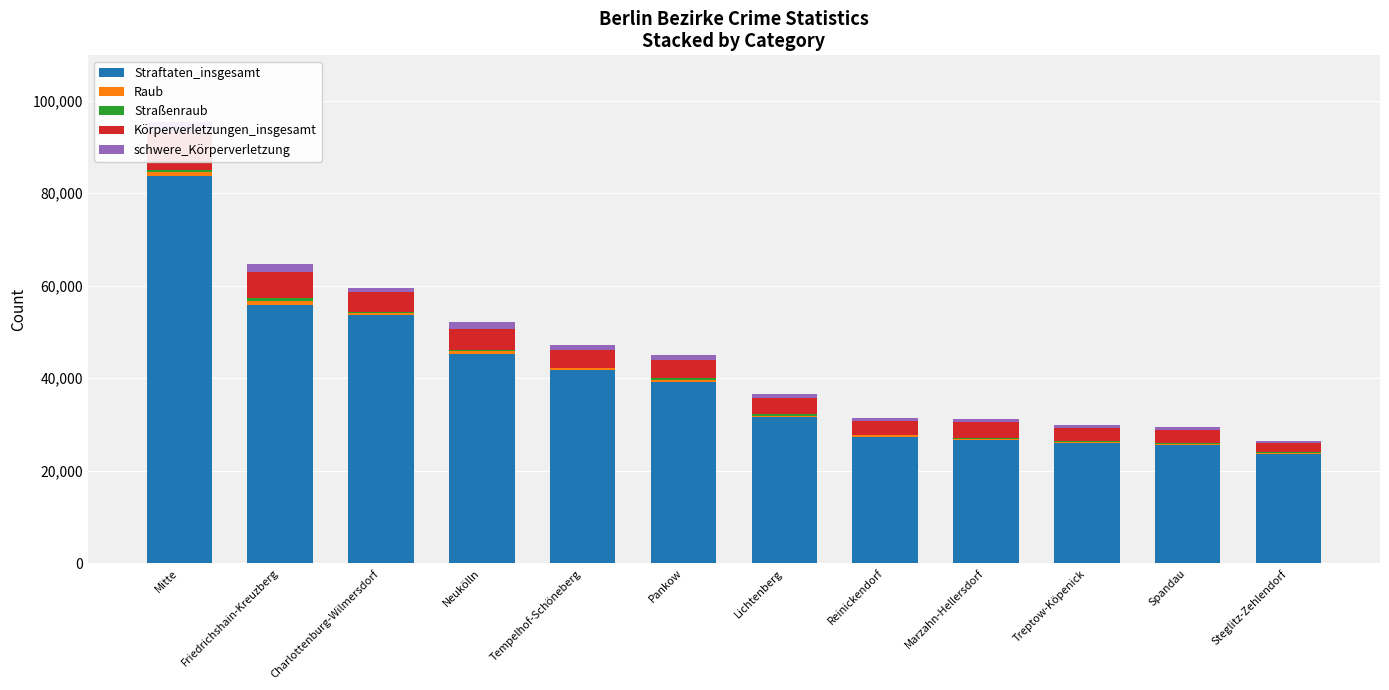

At which label does Körperverletzungen_insgesamt reach its peak?

Mitte